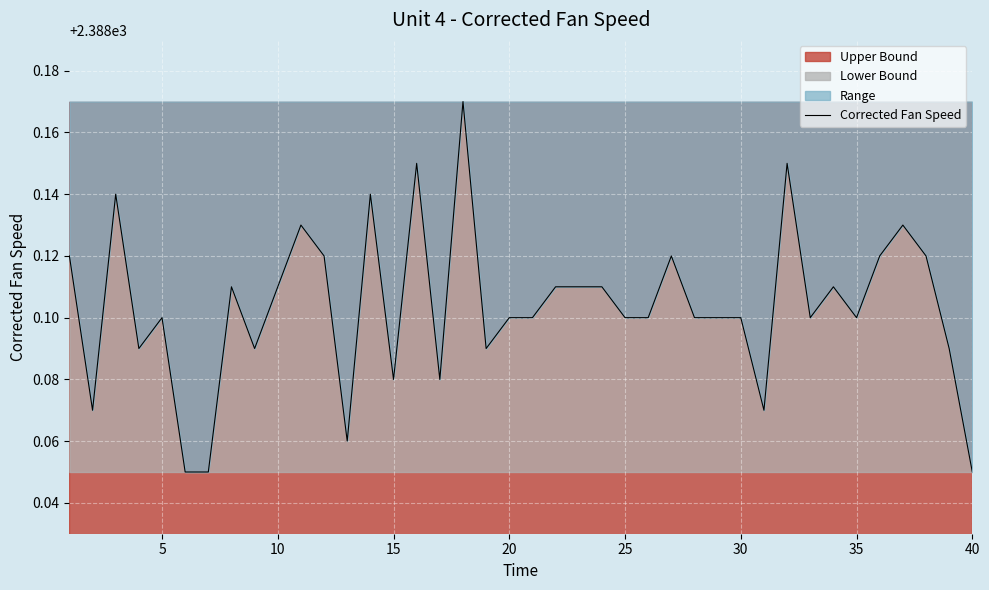

Is it true that the value at 10 is 952.1?

False